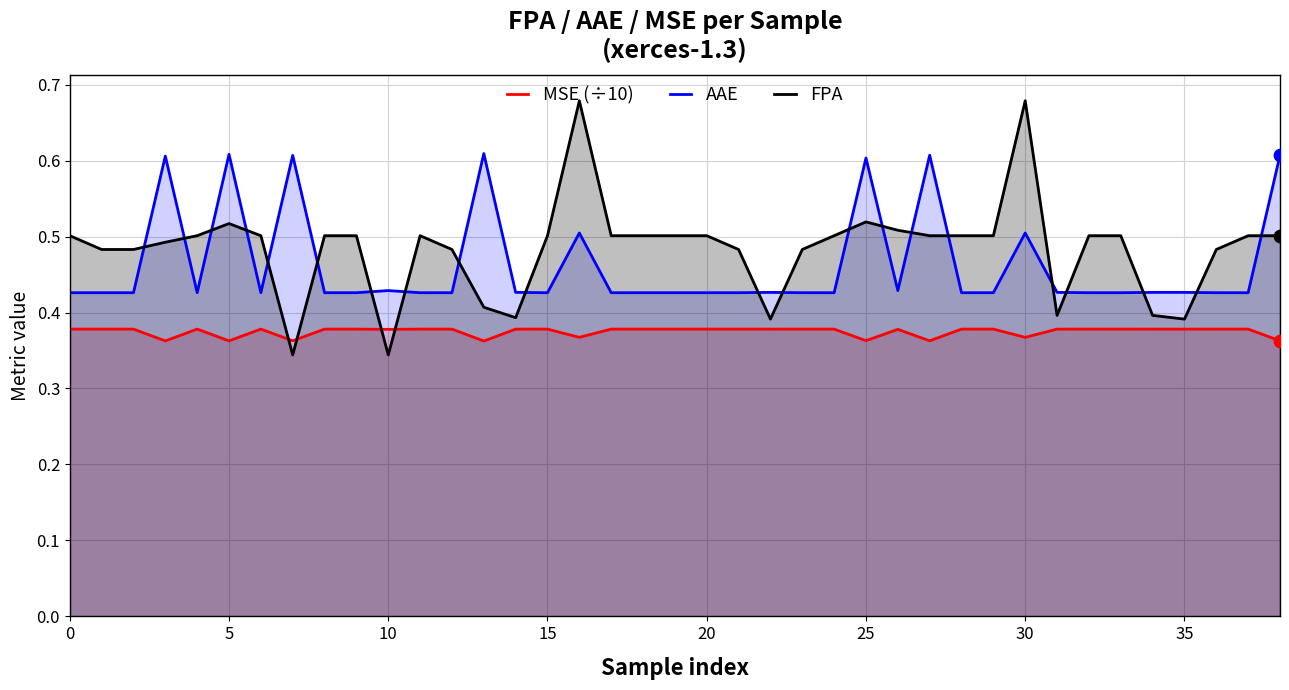

Which series contains the highest Y value?

FPA